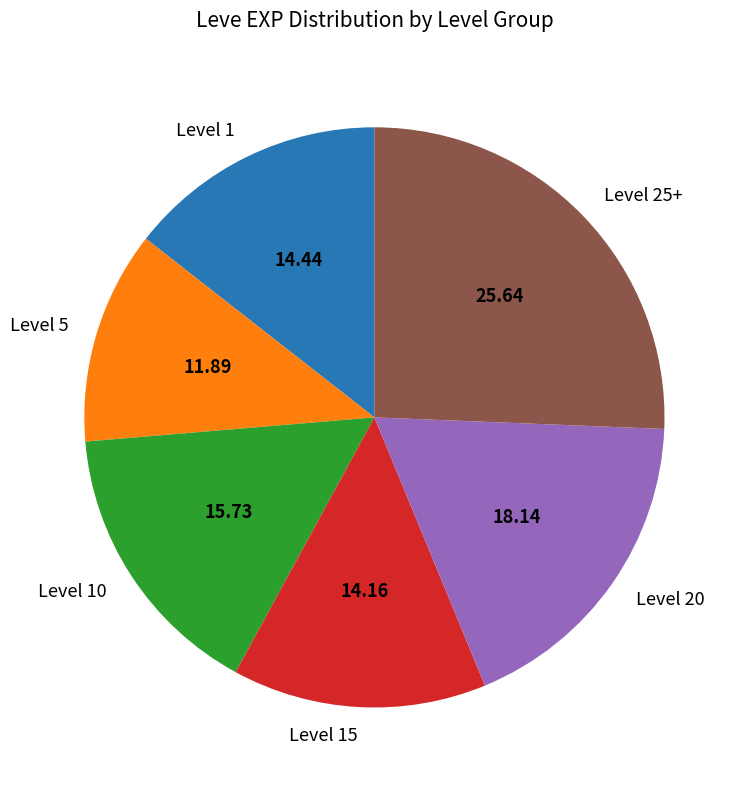

Approximately how many times larger is the value at Level 5 compared to Level 10?

0.8